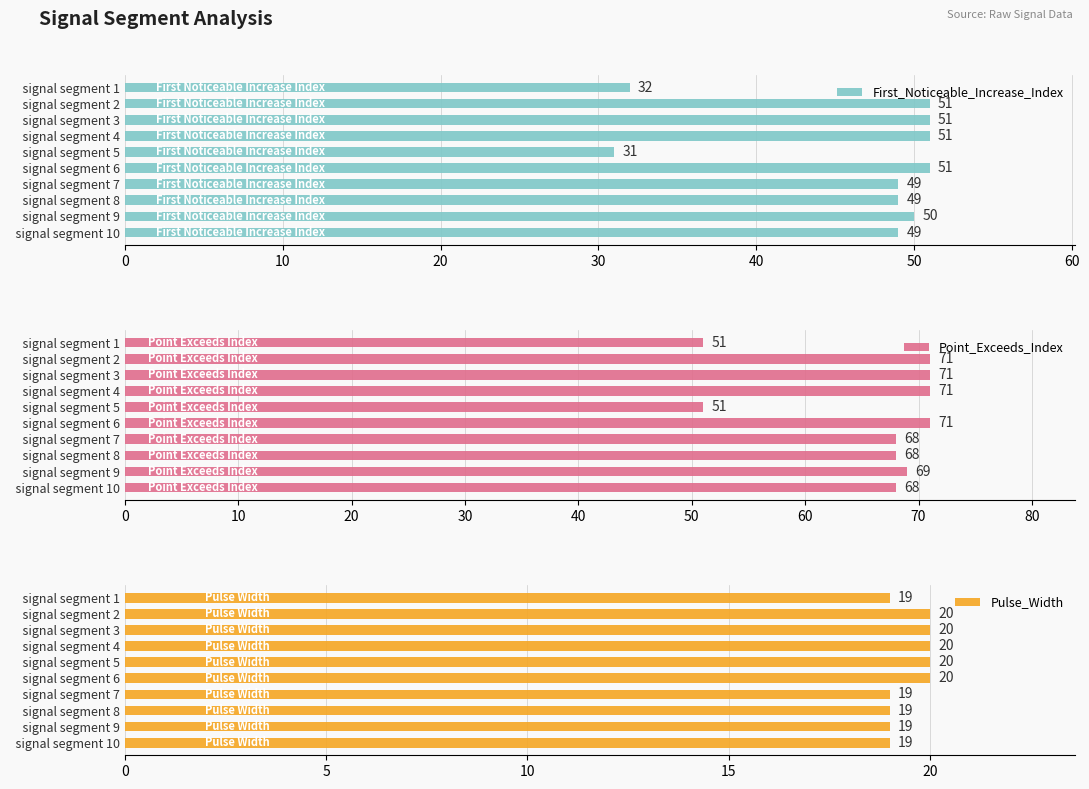

Rank the series by their maximum value, from highest to lowest.

Point_Exceeds_Index, First_Noticeable_Increase_Index, Pulse_Width